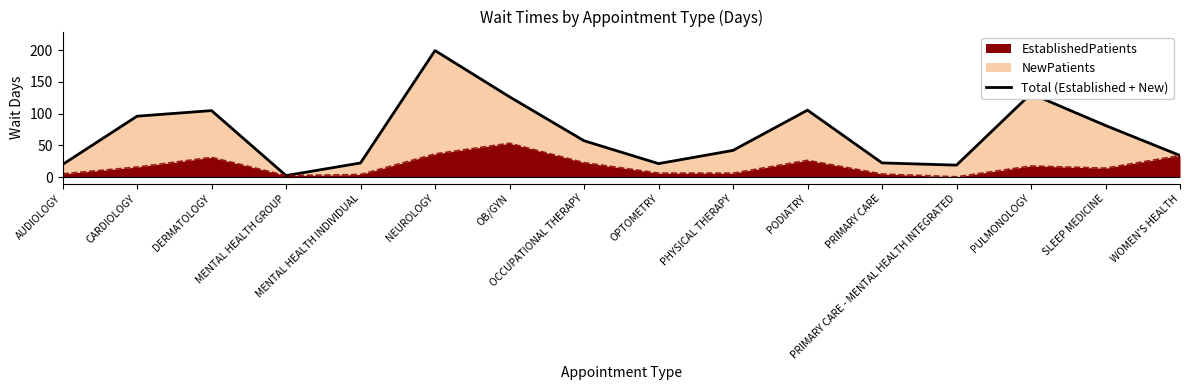

The chart shows a value of 34.2 at WOMEN'S HEALTH. True or false?

True